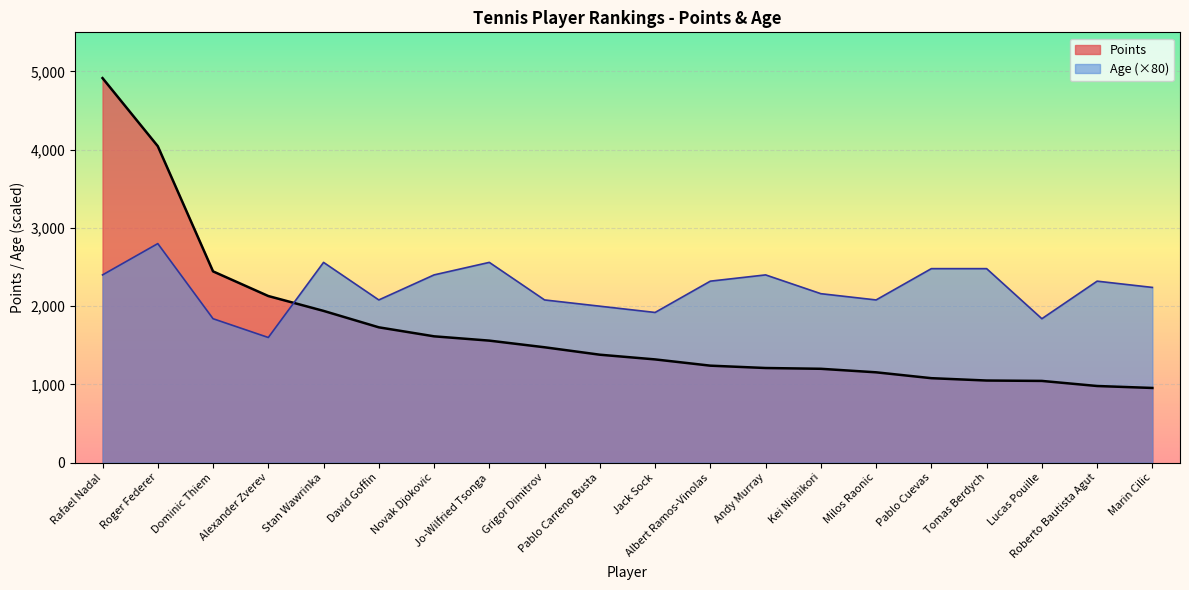

What are all the series names shown in the legend?

Points, Age (×80)